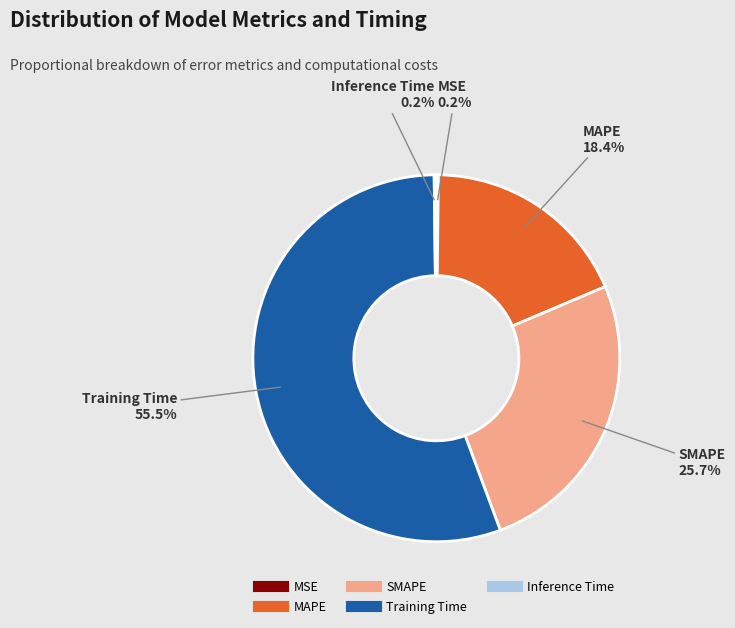

Which category has the biggest portion of the pie?

Training Time